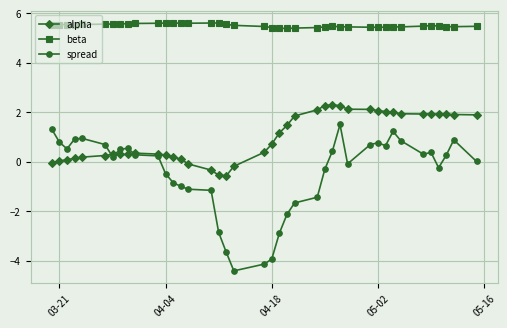

What is the maximum value shown in the chart?

5.6